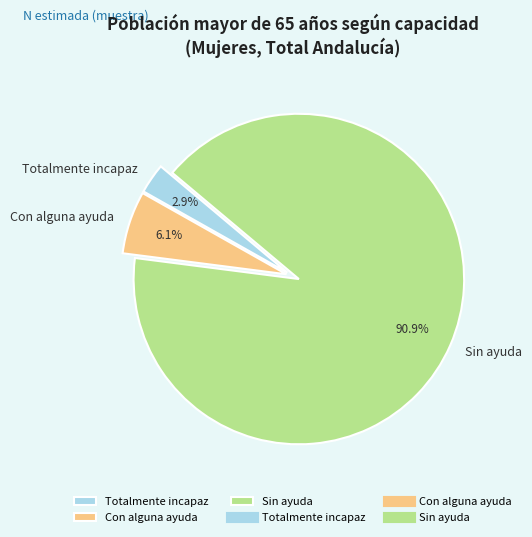

Is it true that Con alguna ayuda is 6% of the pie?

True